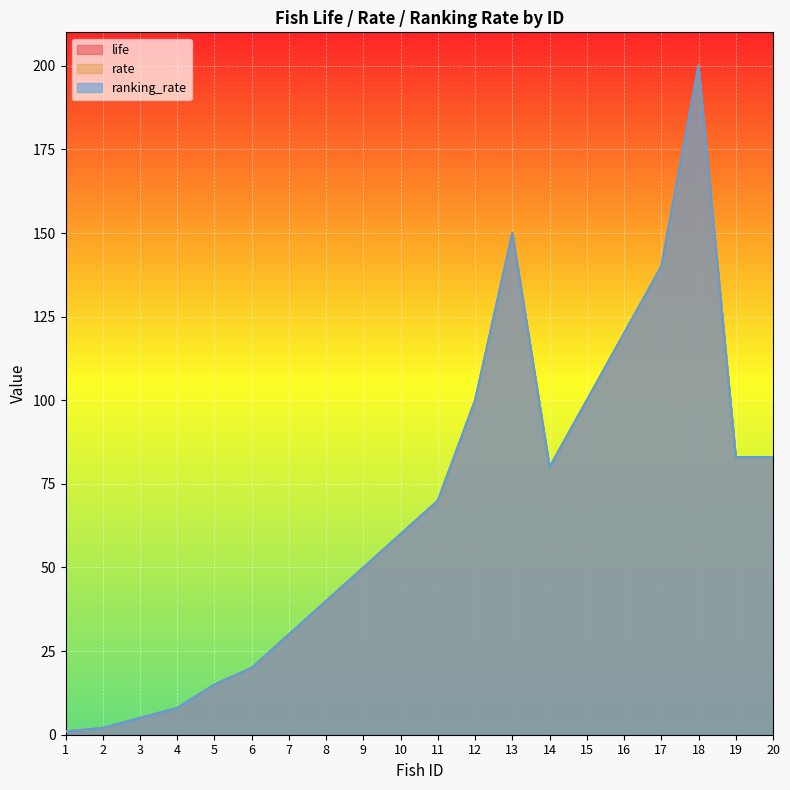

How many data points in rate are above 70?

9